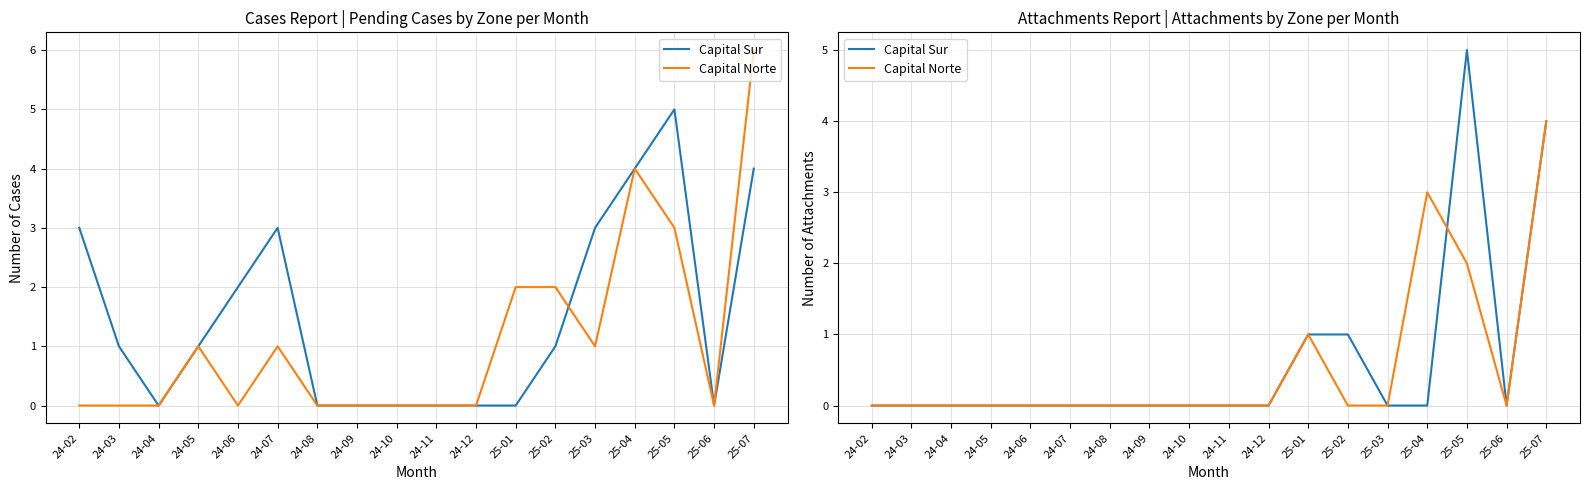

How many times do Capital Norte and Capital Sur cross each other?

1